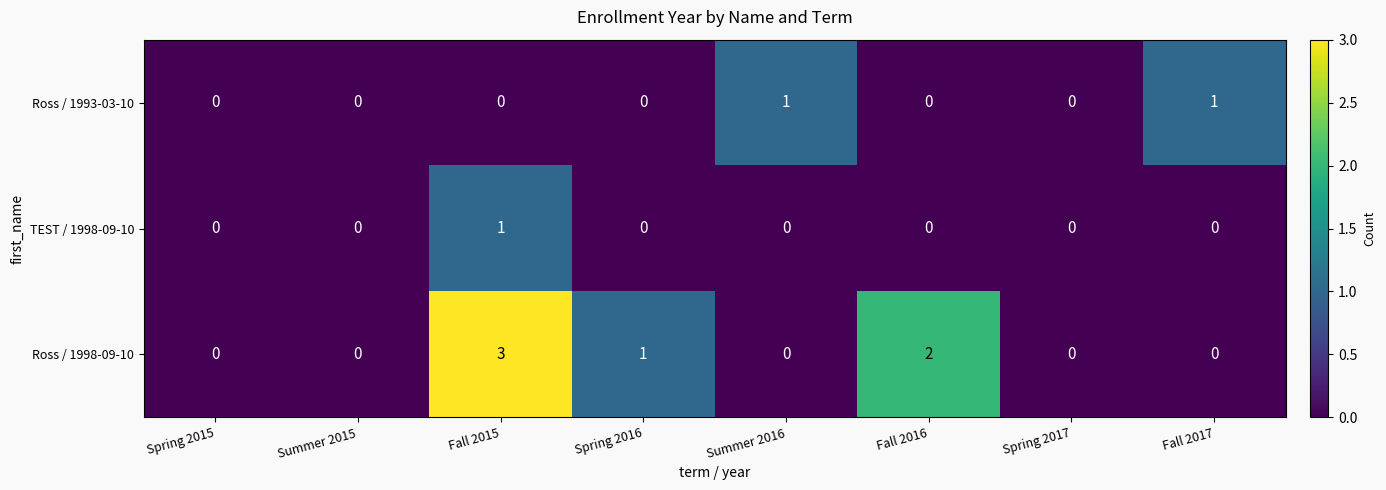

List the series in order of their overall mean, lowest first.

TEST / 1998-09-10, Ross / 1993-03-10, Ross / 1998-09-10